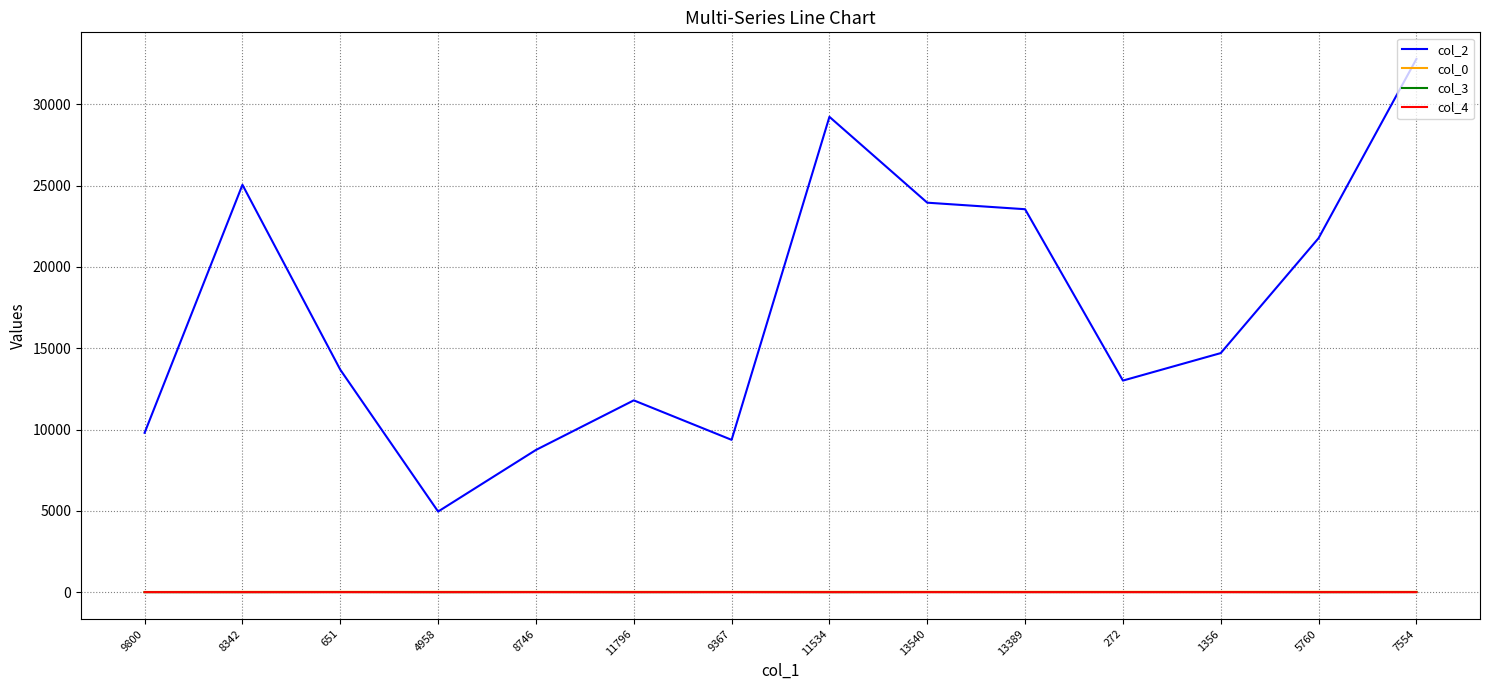

Is it true that col_2 equals 20724.9 at 11796?

False